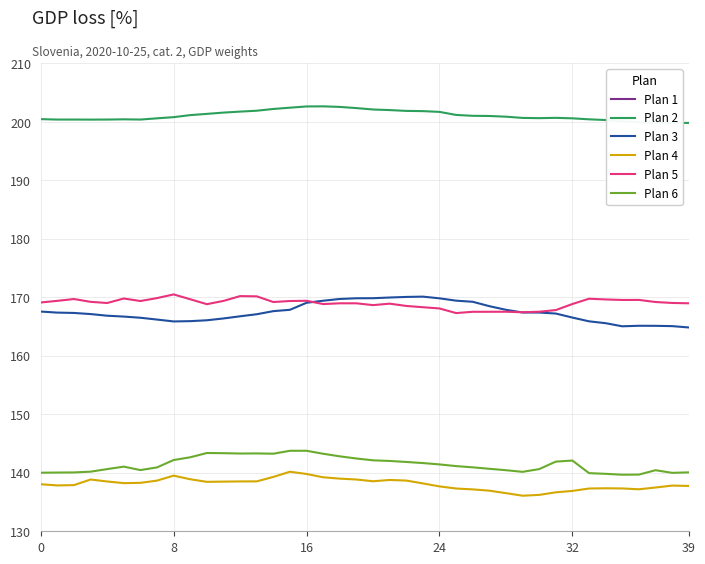

What is the value of the Plan 6 point at the 2nd from the left?

140.0